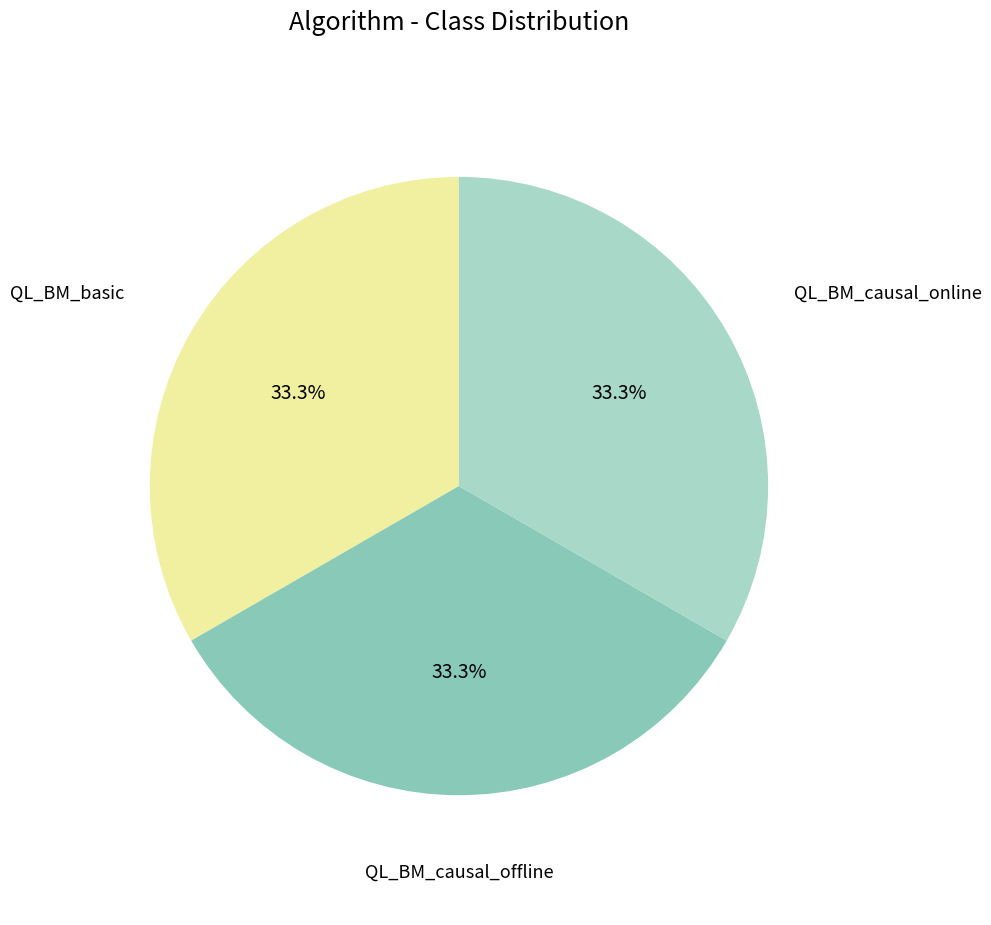

How many slices are in this pie chart?

3